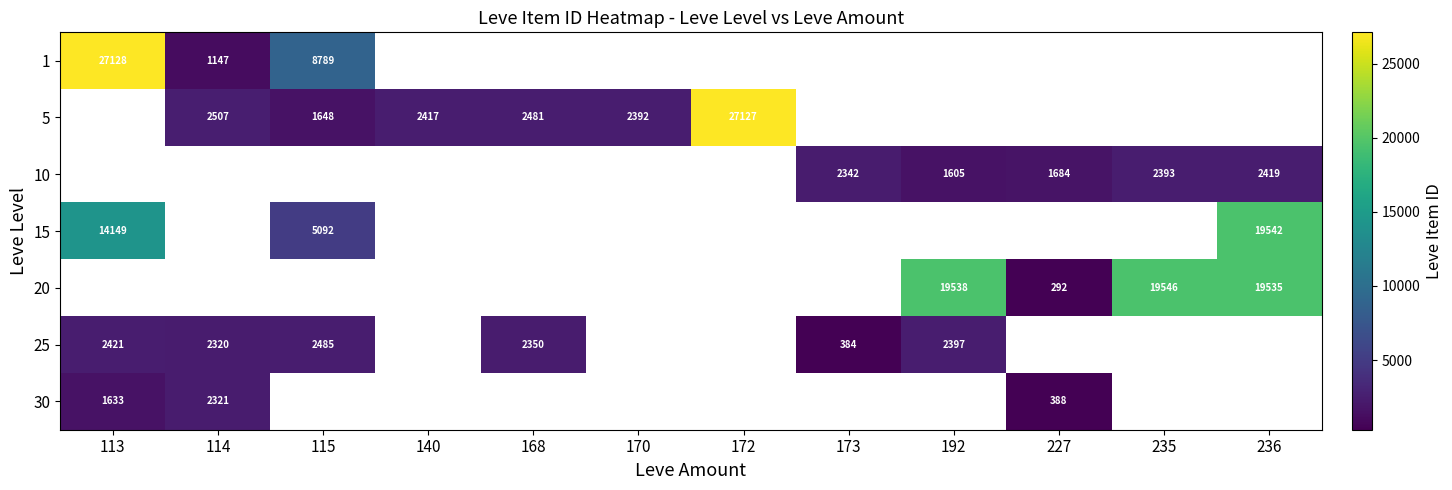

The value of 25 at 115 is 3620. True or false?

False